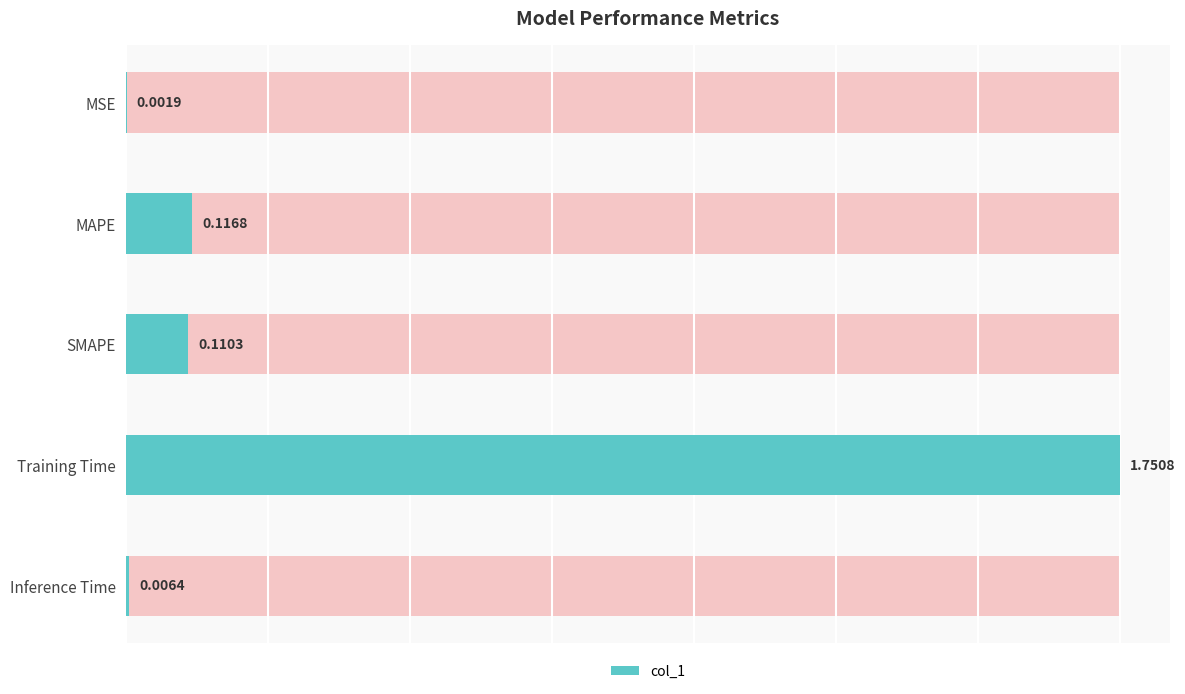

Is it true that the value at Training Time is 1.8?

True